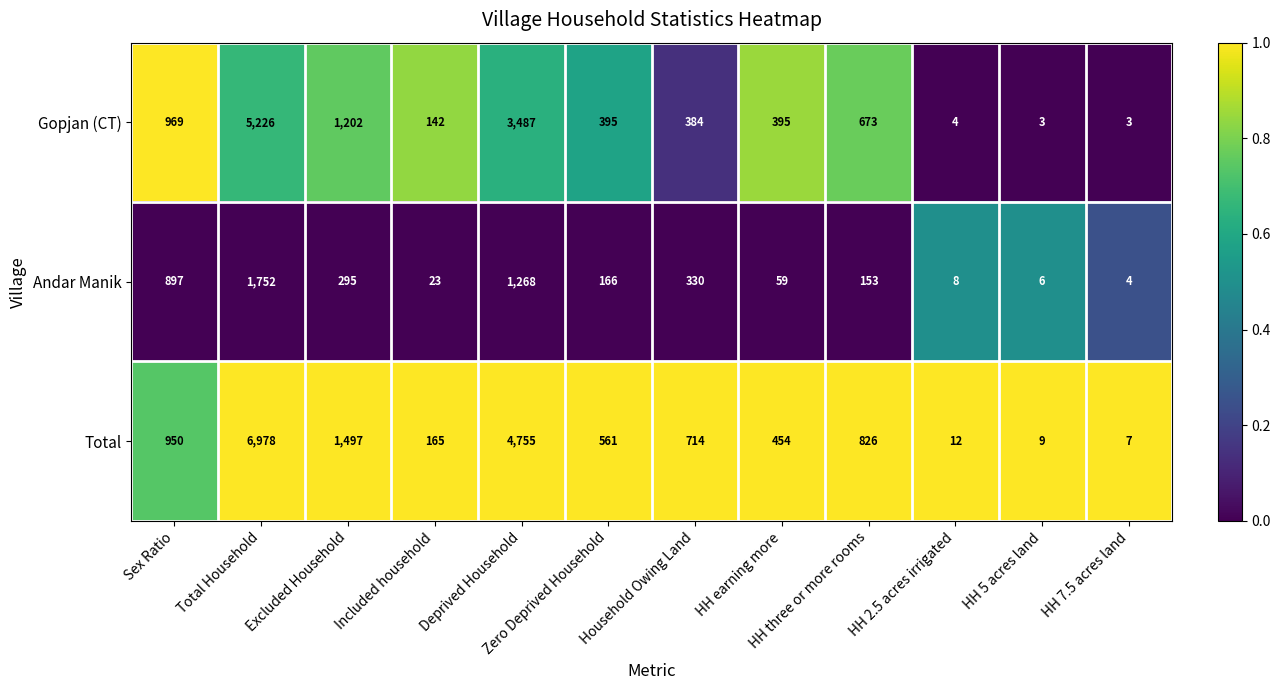

At which label does Gopjan (CT) reach its peak?

Total Household